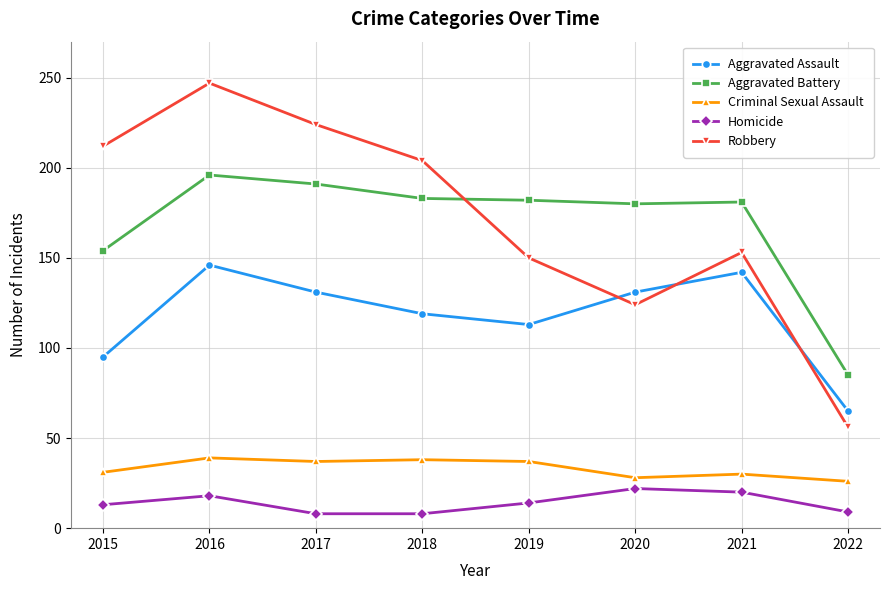

Which category has the highest value in the Aggravated Assault series?

2016